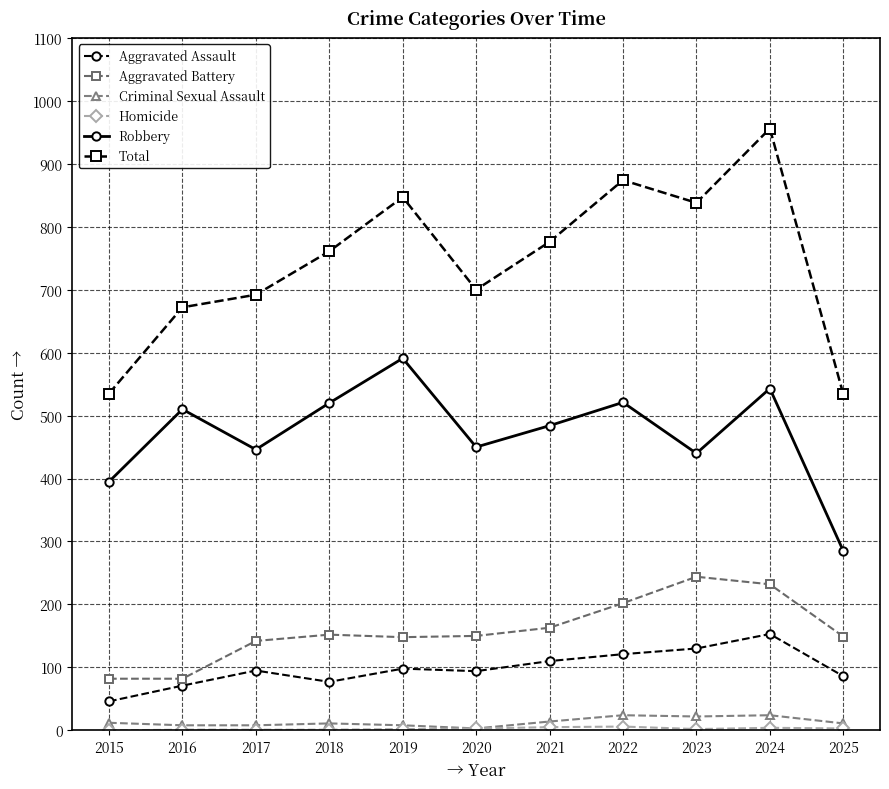

Which category has the highest value across all series?

2024